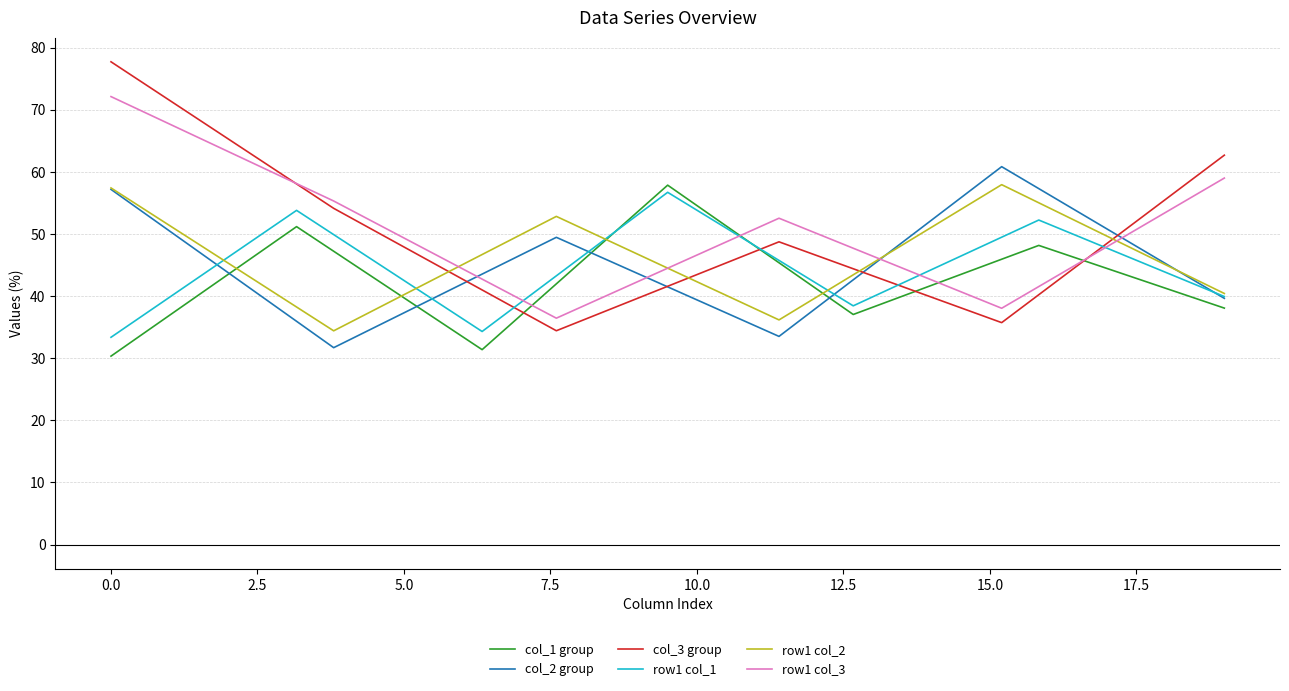

Rank the series by their maximum value, from lowest to highest.

col_1, col_5, col_4, col_6, col_2, col_3